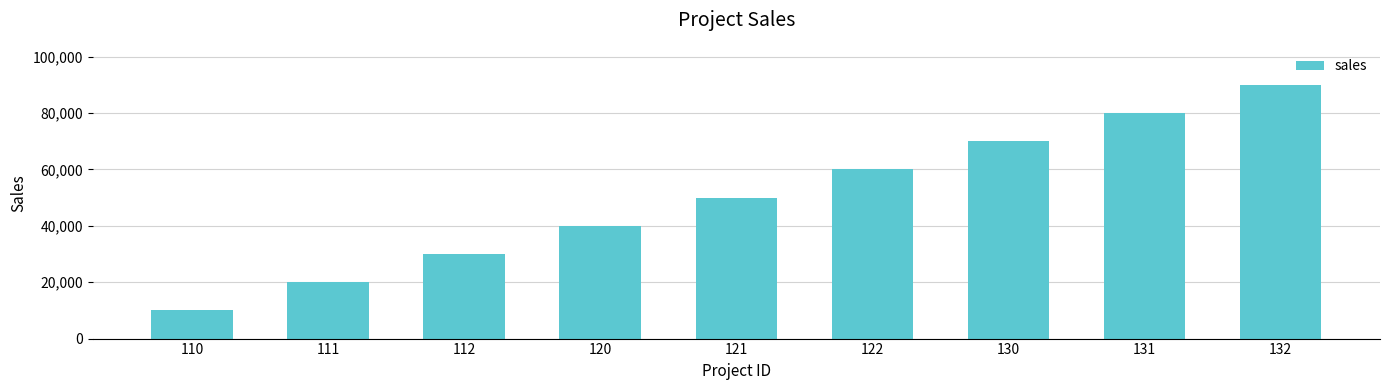

Approximately how many times larger is the value at 122 compared to 130?

0.9